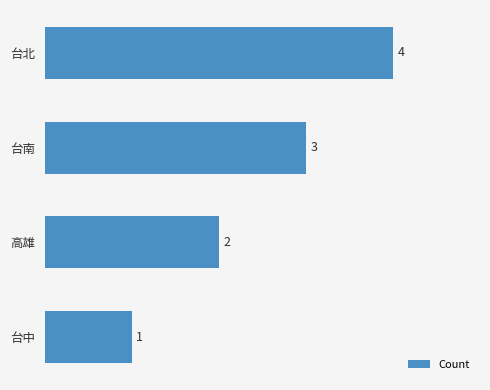

Between 台南 and 台北, which is larger?

台北